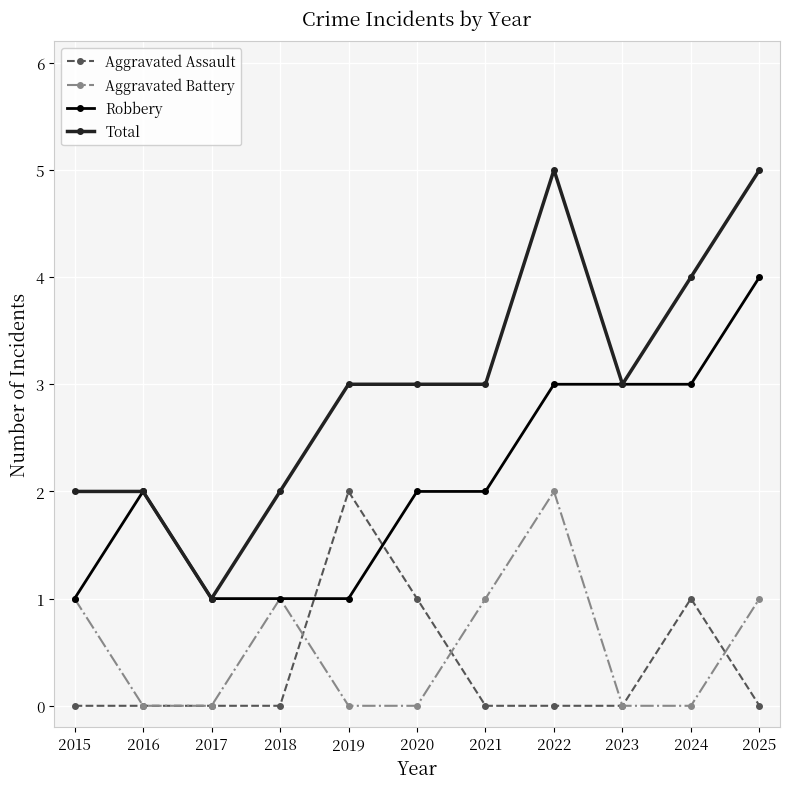

How many Aggravated Battery values are between 0 and 1?

10